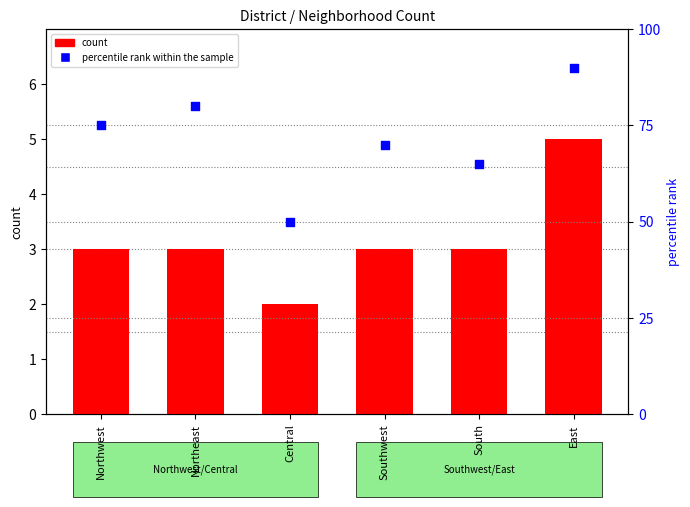

What is the total value across all series at Southwest?

73